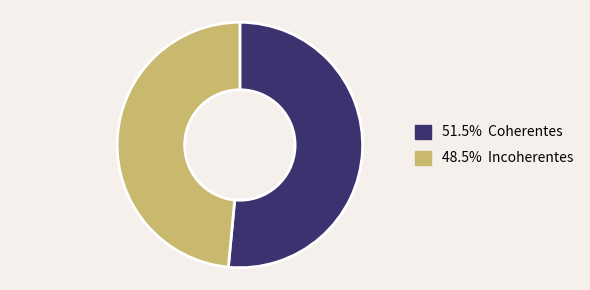

Is there any slice that represents more than half of the pie?

Yes